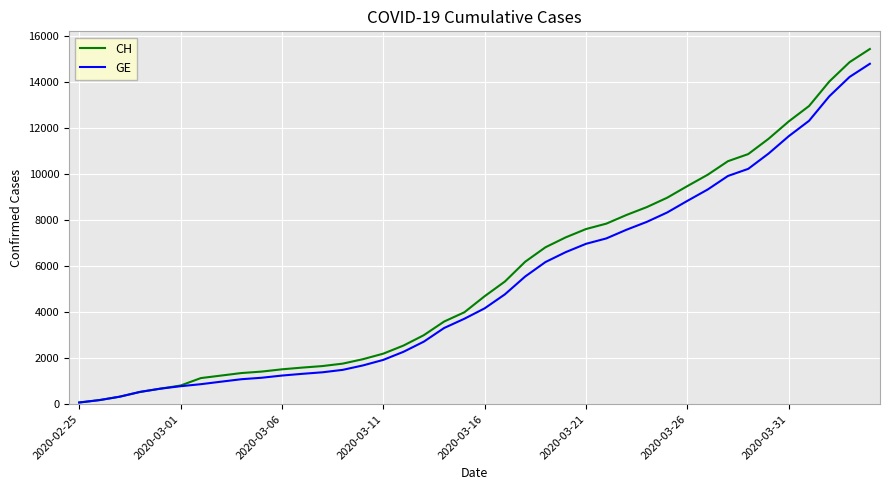

Which series has the widest spread of values?

CH